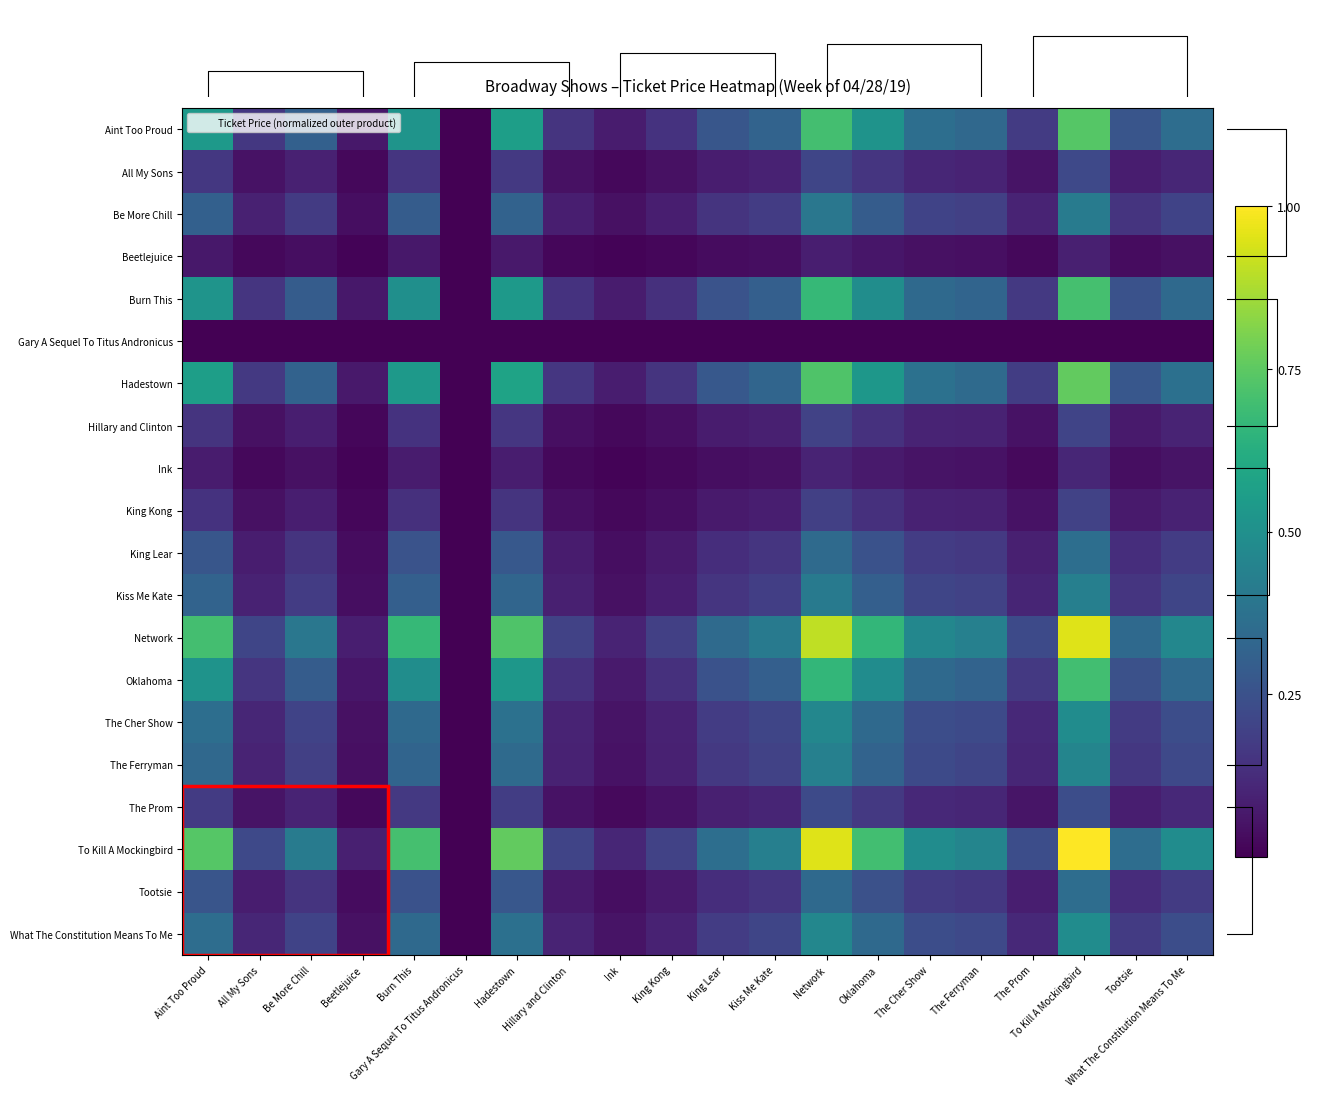

Which series has the largest total across all categories?

To Kill A Mockingbird